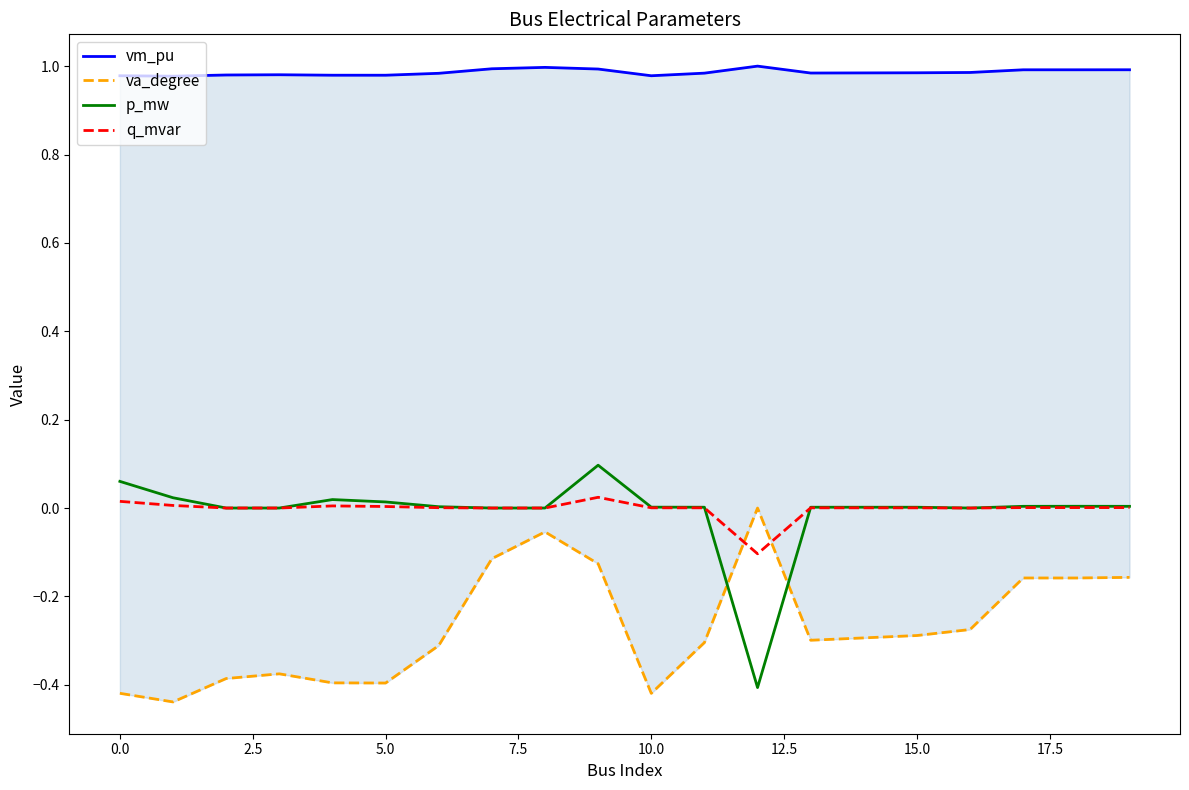

True or false: q_mvar has a value of 0.0 at 5.0.

True